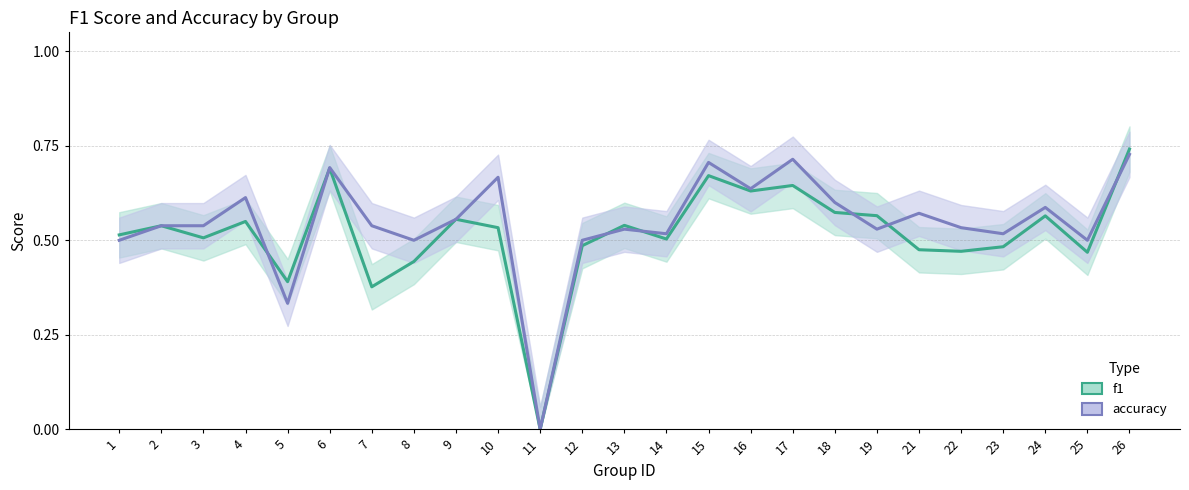

What is the difference between the maximum and minimum values in the f1 series?

0.7